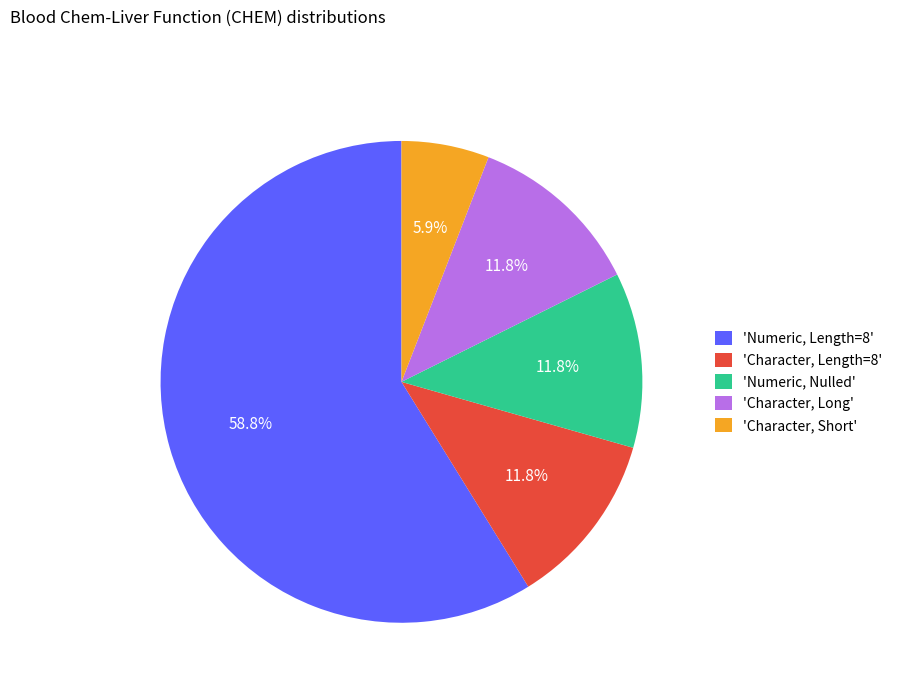

Is the sum of 'Character, Long' and 'Numeric, Length=8' greater than half?

Yes